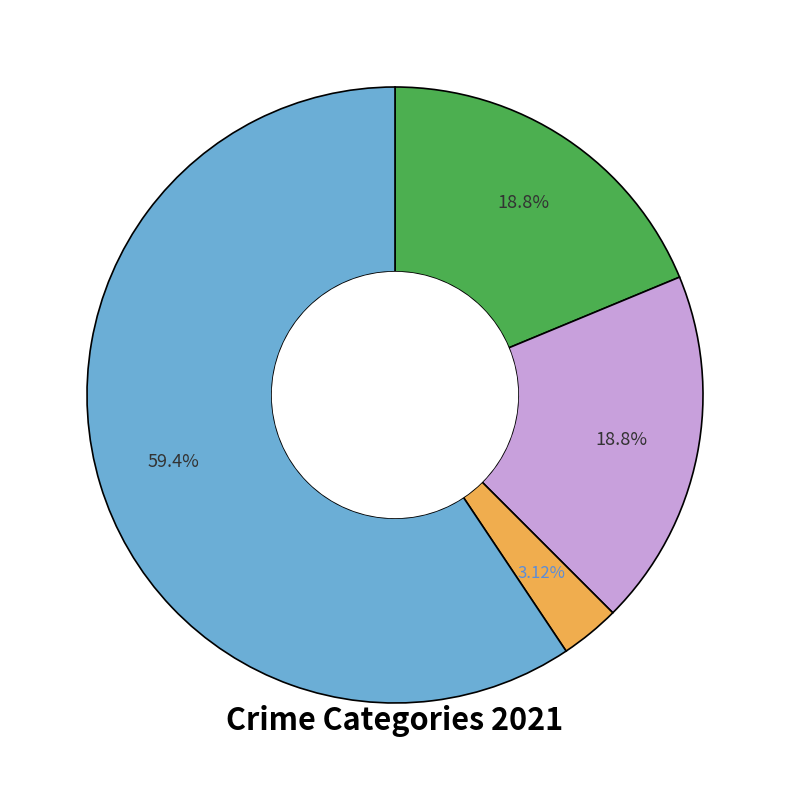

Is there any slice that represents more than half of the pie?

Yes